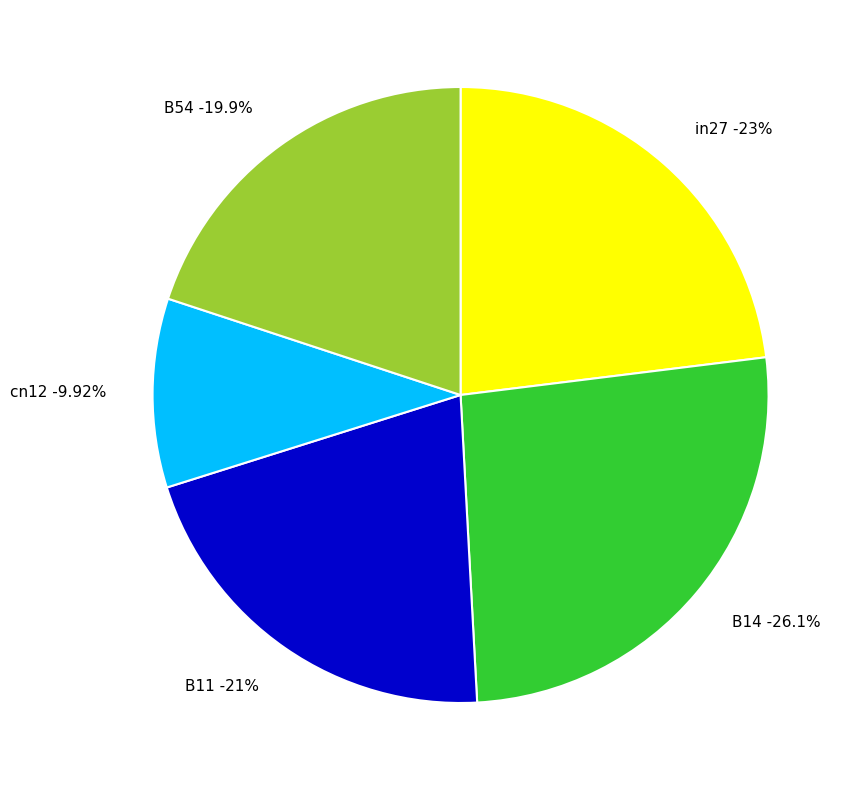

How many slices are in this pie chart?

5